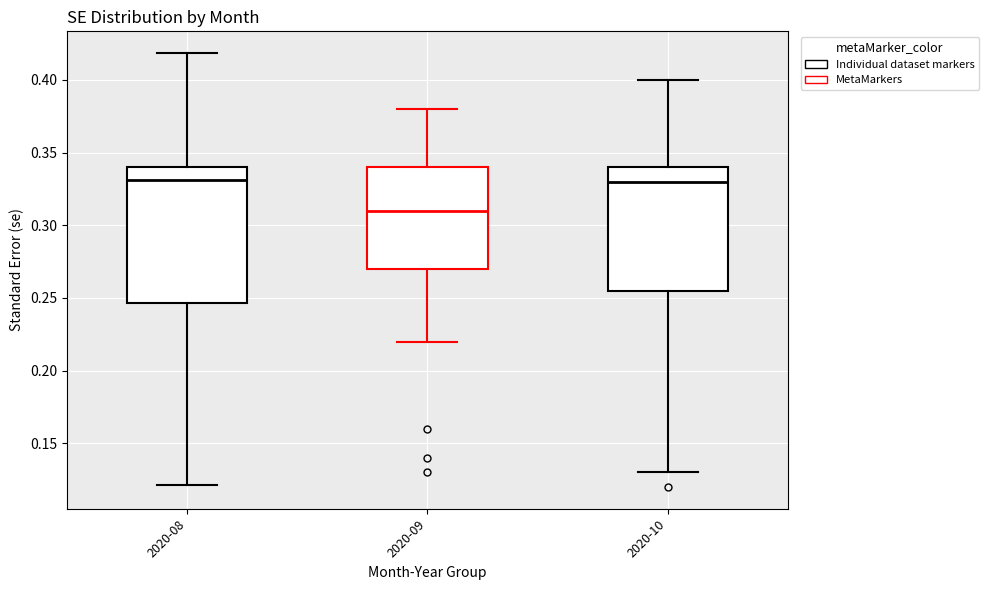

Reading left to right, transcribe this box plot: for each box, give where its median line is, the range the box spans, and where its two whiskers end, as read against the y-axis. The values are not printed on the chart, so give them approximately, as read against the axis.

2020-08: median 0.330, box 0.245 to 0.340, whiskers 0.120 to 0.420
2020-09: median 0.310, box 0.270 to 0.340, whiskers 0.220 to 0.380
2020-10: median 0.330, box 0.255 to 0.340, whiskers 0.130 to 0.400